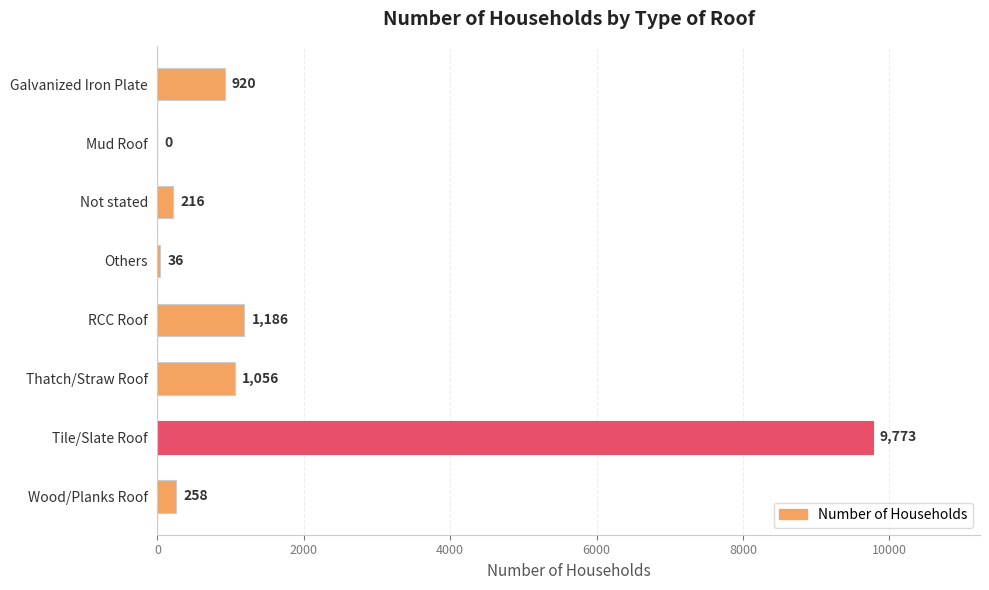

Reading top to bottom, list all the values displayed in this chart.

Galvanized Iron Plate=920	Mud Roof=0	Not stated=216	Others=36	RCC Roof=1186	Thatch/Straw Roof=1056	Tile/Slate Roof=9773	Wood/Planks Roof=258